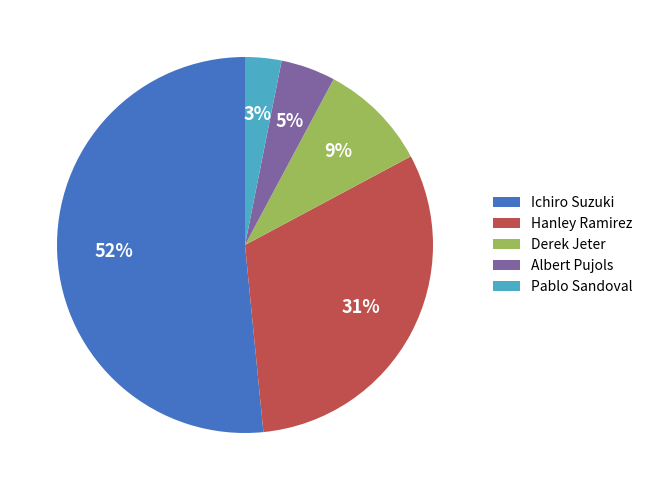

To the nearest percent, what portion does Ichiro Suzuki represent?

52%